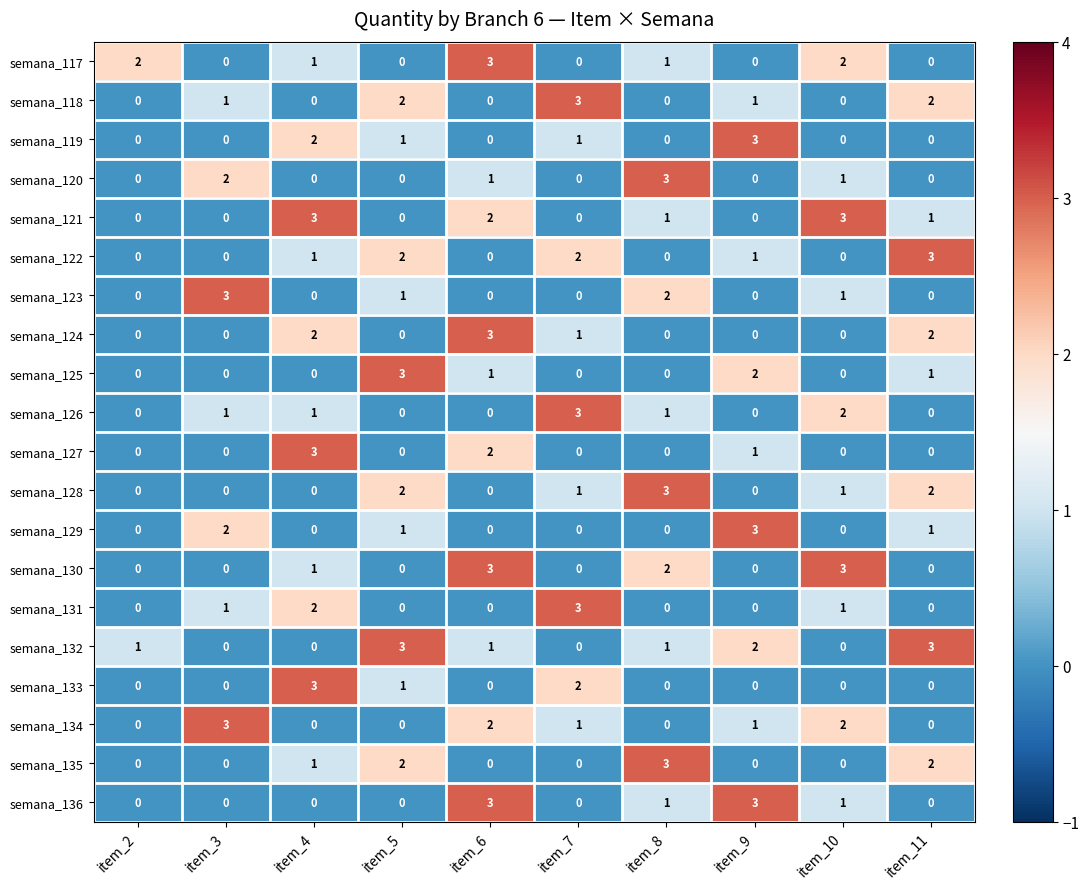

At which category is the sum across all series the highest?

item_6